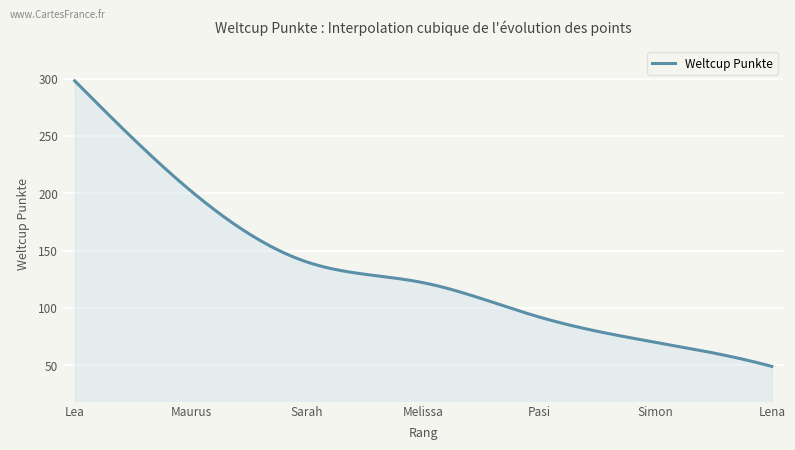

What is the difference between the maximum and minimum values?

249.0